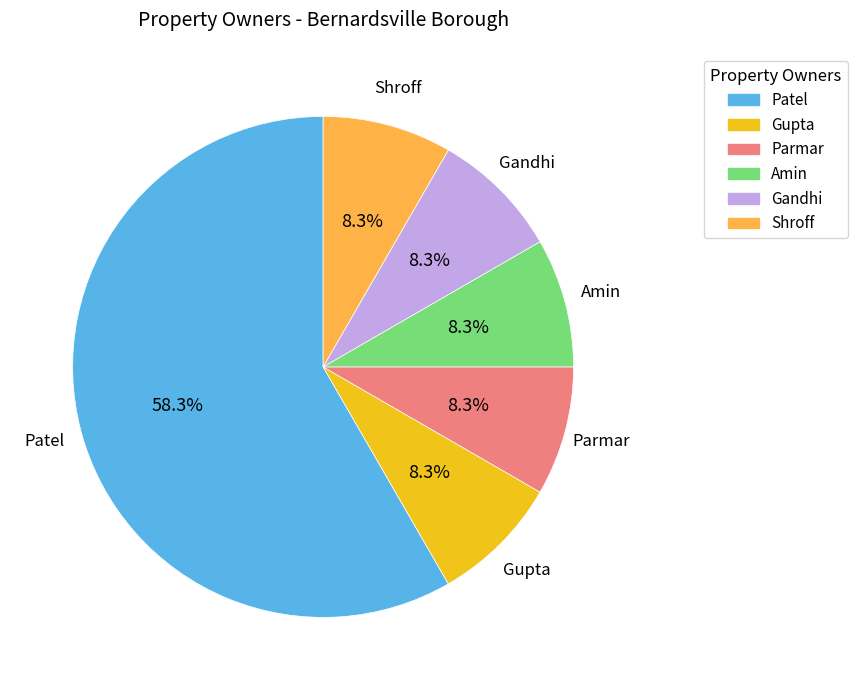

To the nearest percent, what percentage of the pie is Gupta?

8%